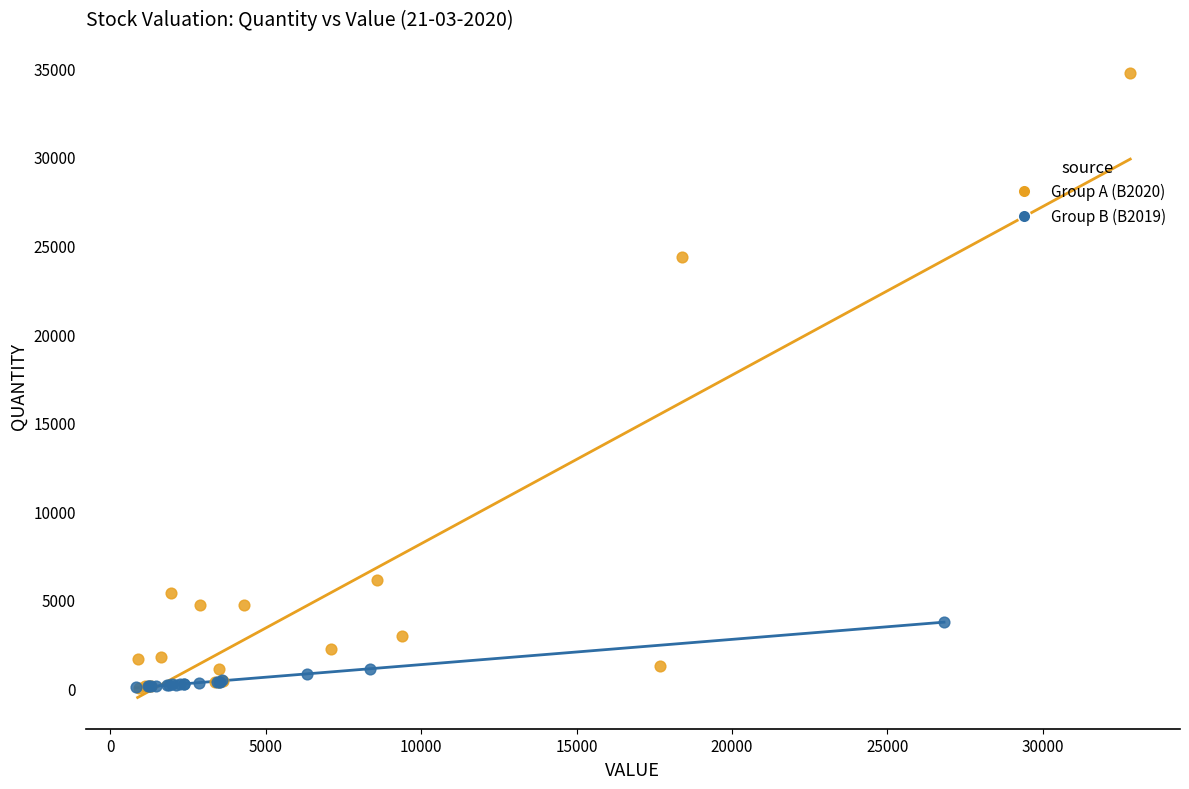

Which series contains the highest Y value?

Group A (B2020)